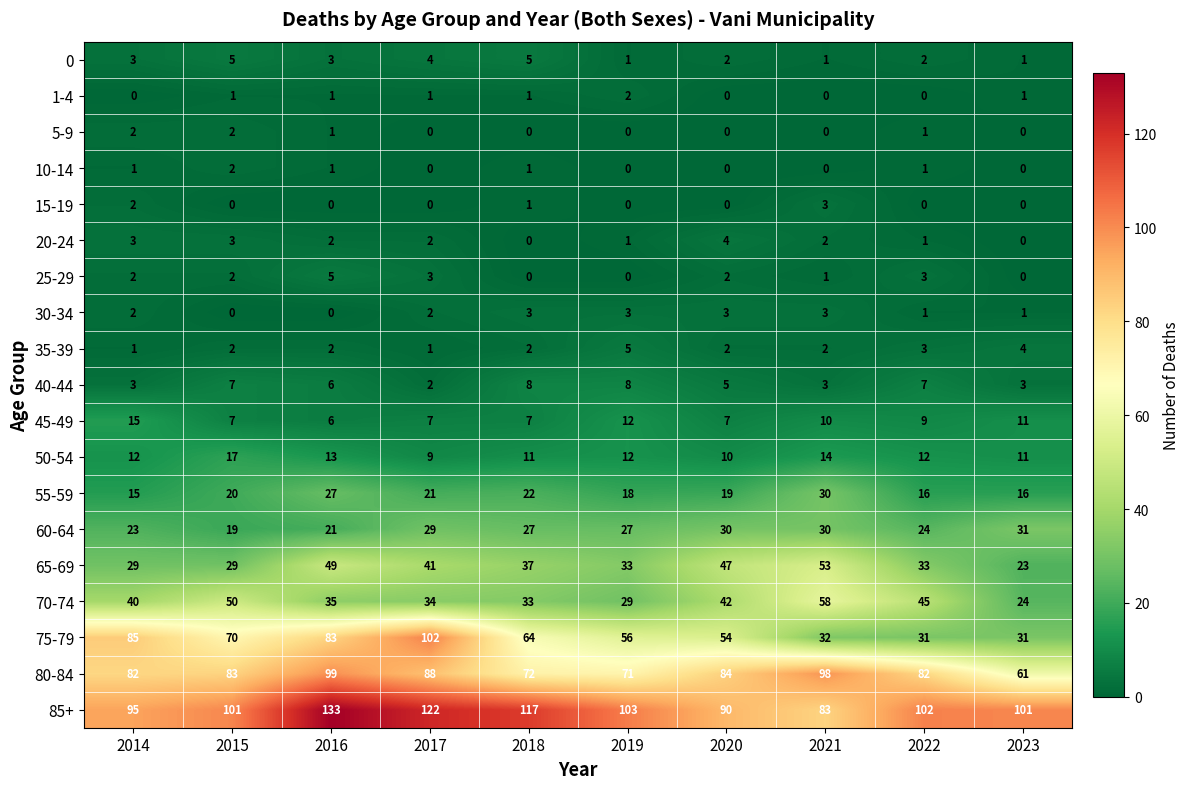

What is the difference between the highest and lowest values at 2020?

90